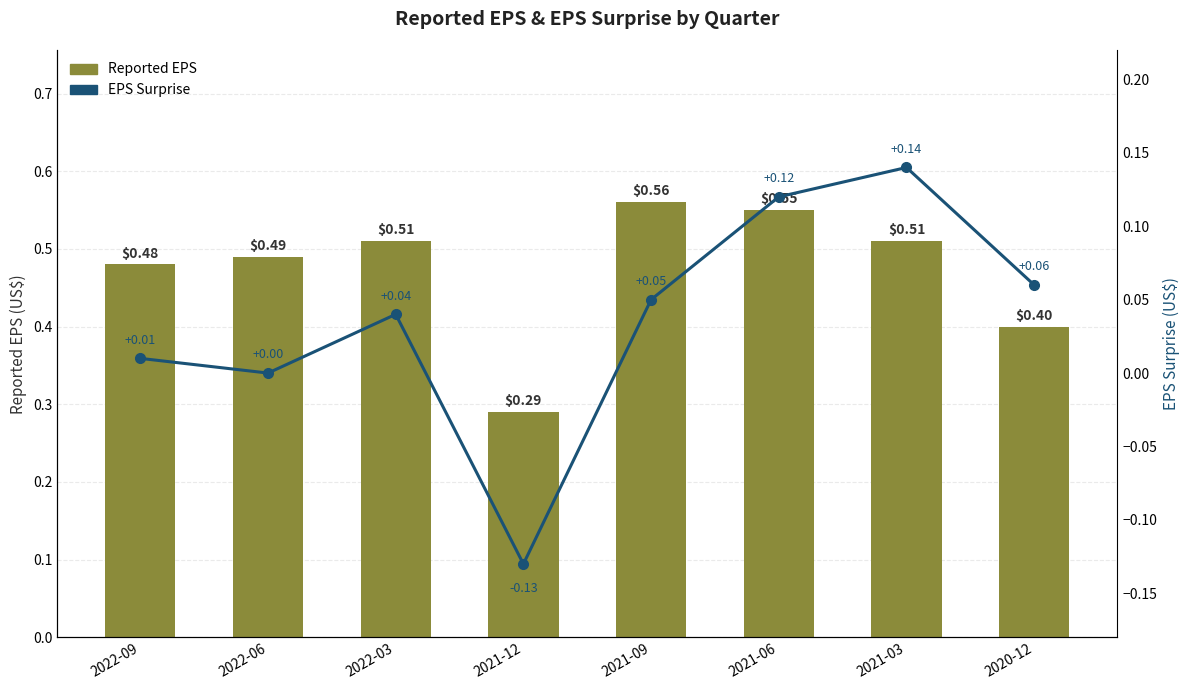

Reading left to right, list all the values displayed in this chart.

Reported EPS: 0.5	0.5	0.5	0.3	0.6	0.6	0.5	0.4
EPS Surprise: 0.0	0.0	0.0	-0.1	0.1	0.1	0.1	0.1